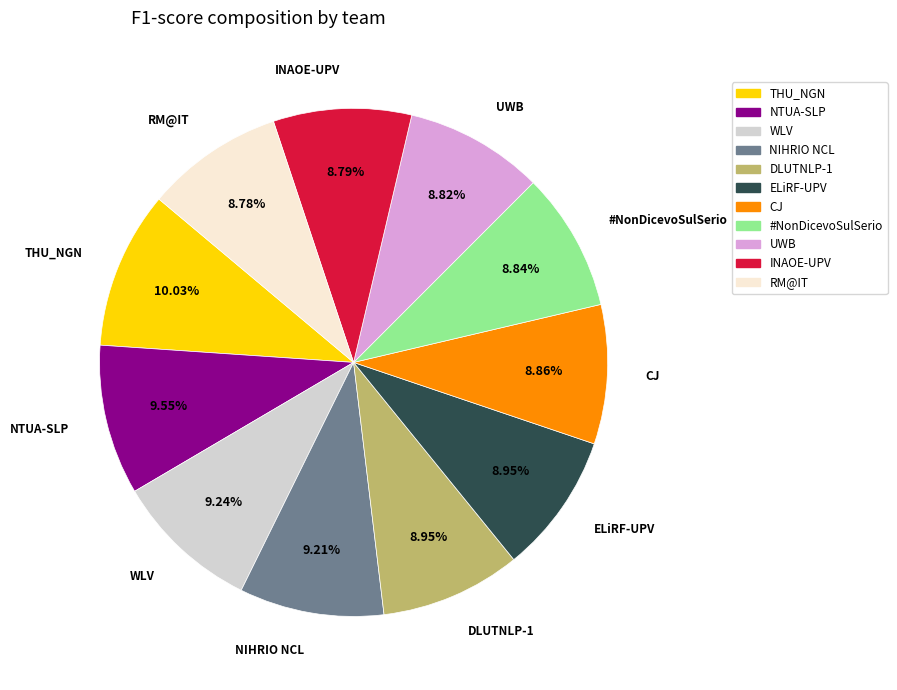

What is the total percentage of NTUA-SLP and INAOE-UPV?

18.3%